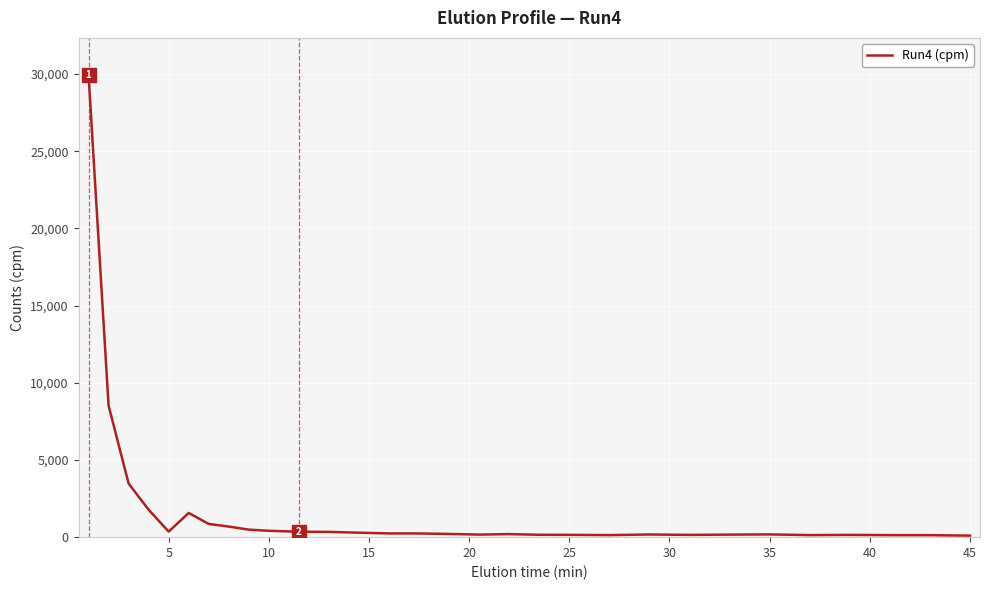

How many values are below 239?

15